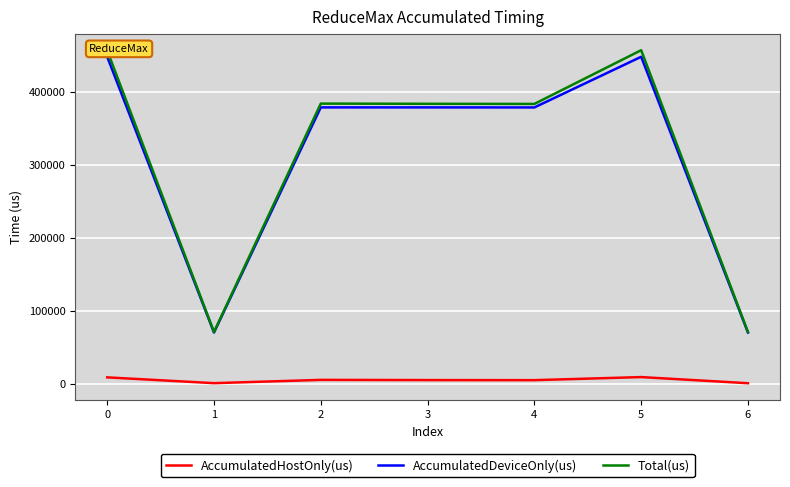

Which series changed the most between 4 and 5?

Total(us)